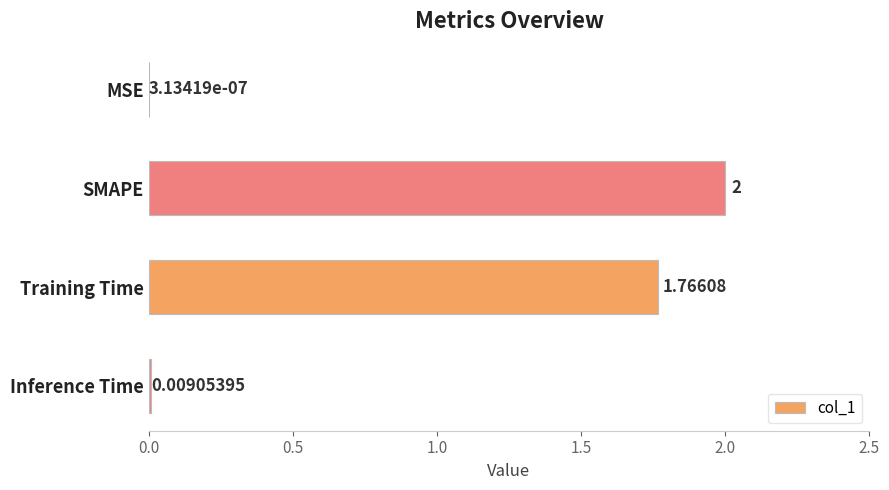

What is the change in value from MSE to SMAPE?

+2.0